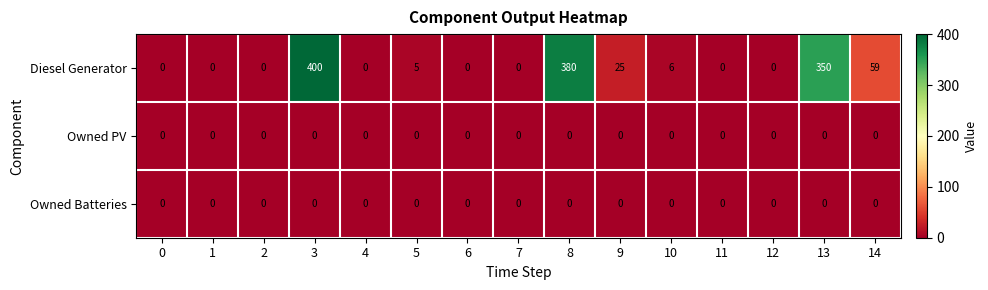

Is it true that Diesel Generator equals -129 at 1?

False